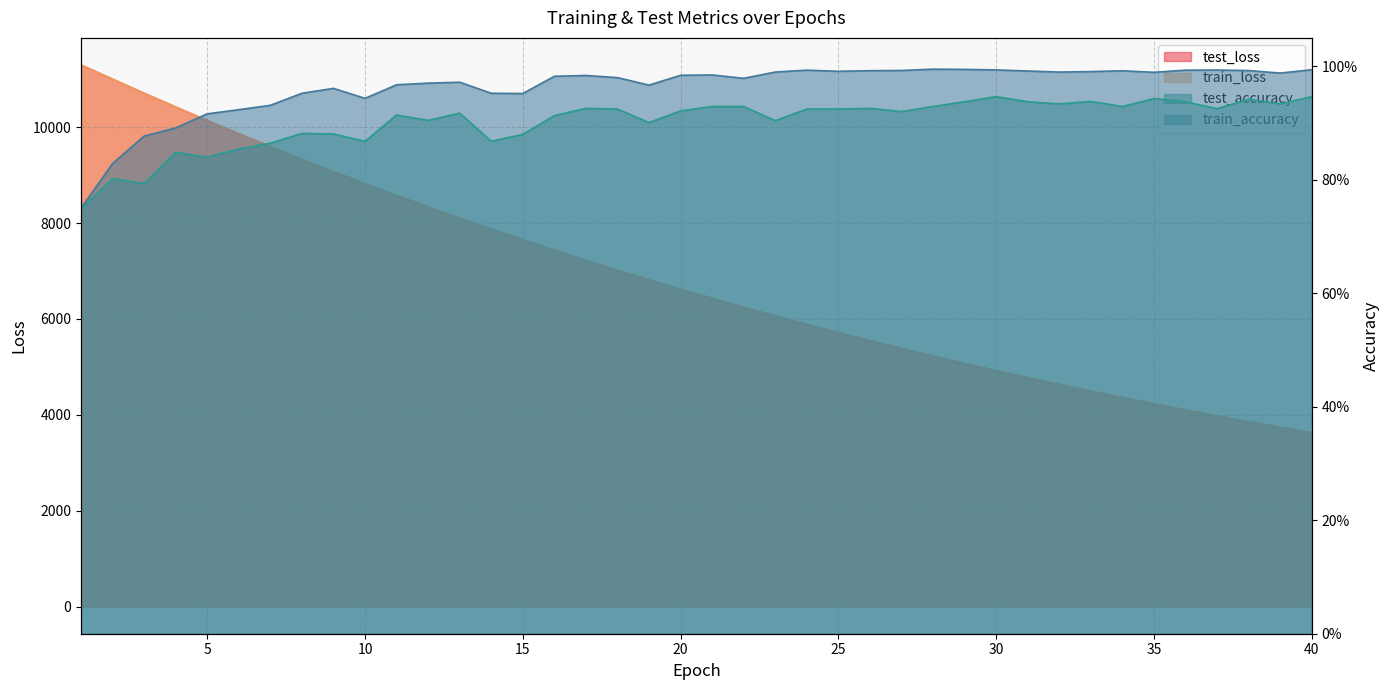

What are all the series names shown in the legend?

test_loss, train_loss, test_accuracy, train_accuracy